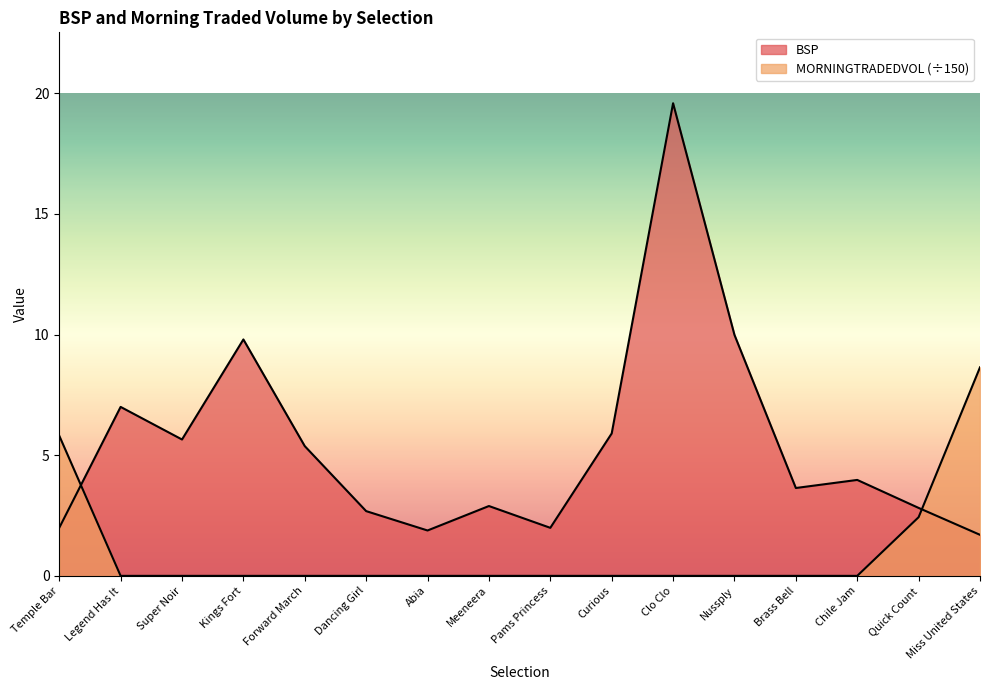

What is the label of the 10th point from the left?

Curious